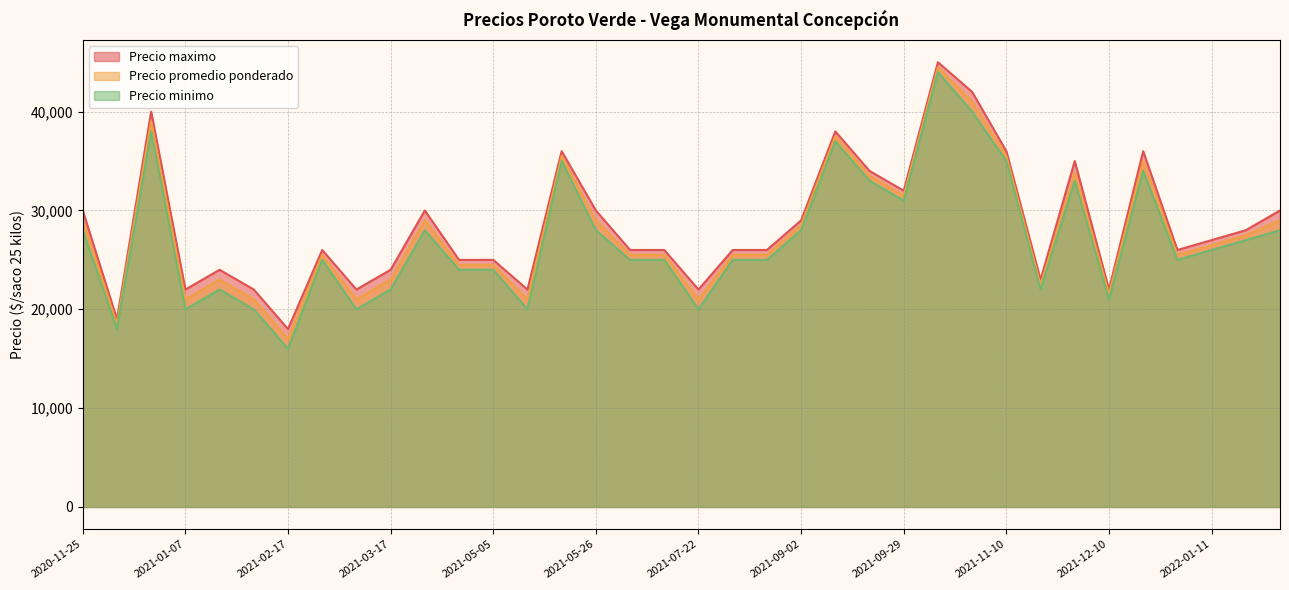

What is the greatest value displayed?

45000